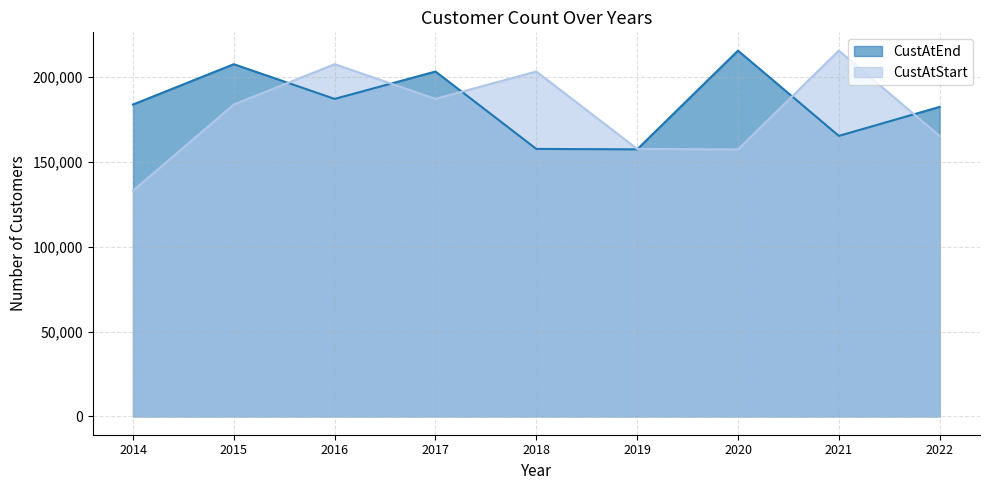

True or false: CustAtStart and CustAtEnd cross at least once.

True